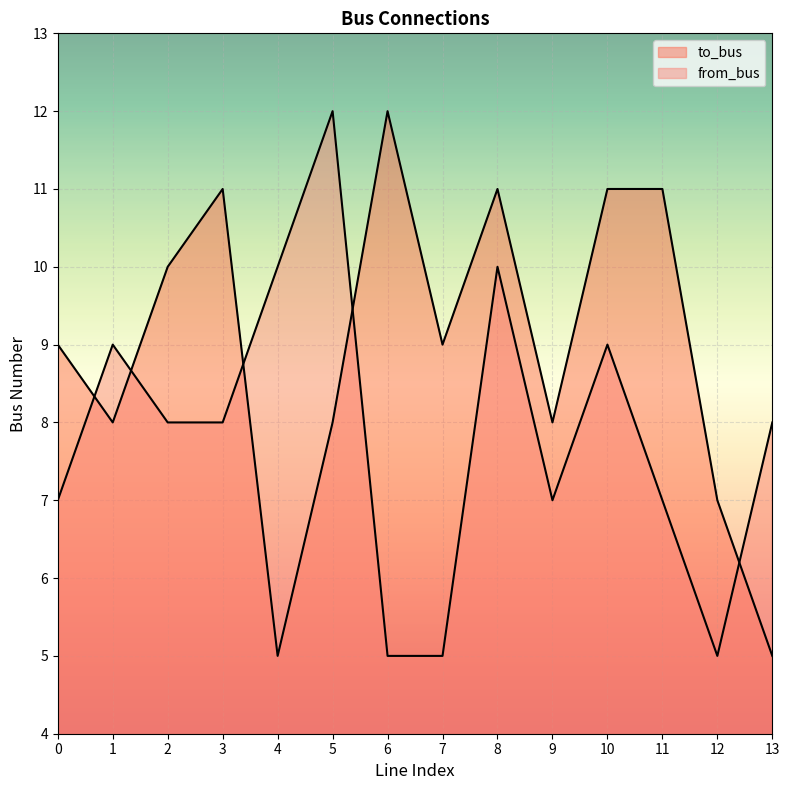

Is it true that from_bus equals 5 at 7?

True